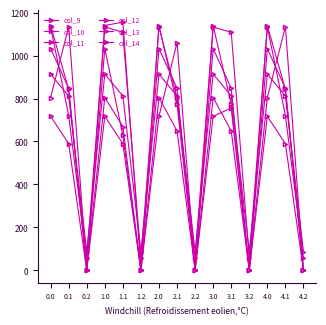

What is the difference between the col_11 values at 3.1 and 0.0?

38.4